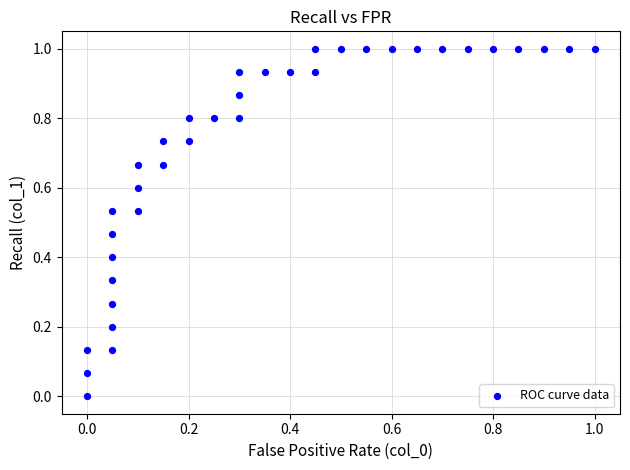

What is the range of X values (max minus min)?

1.0